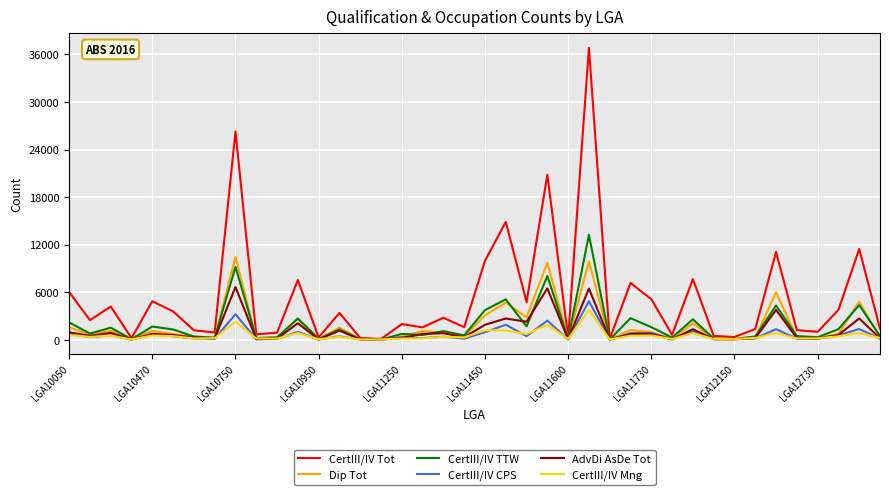

Which series has the largest total across all categories?

CertIII/IV Tot